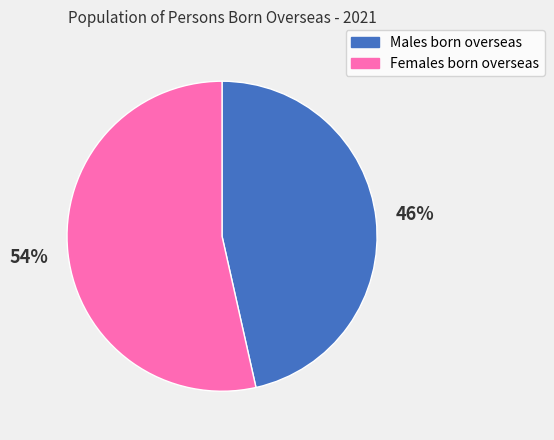

What is the ratio of the value at Males born overseas to the value at Females born overseas?

0.9